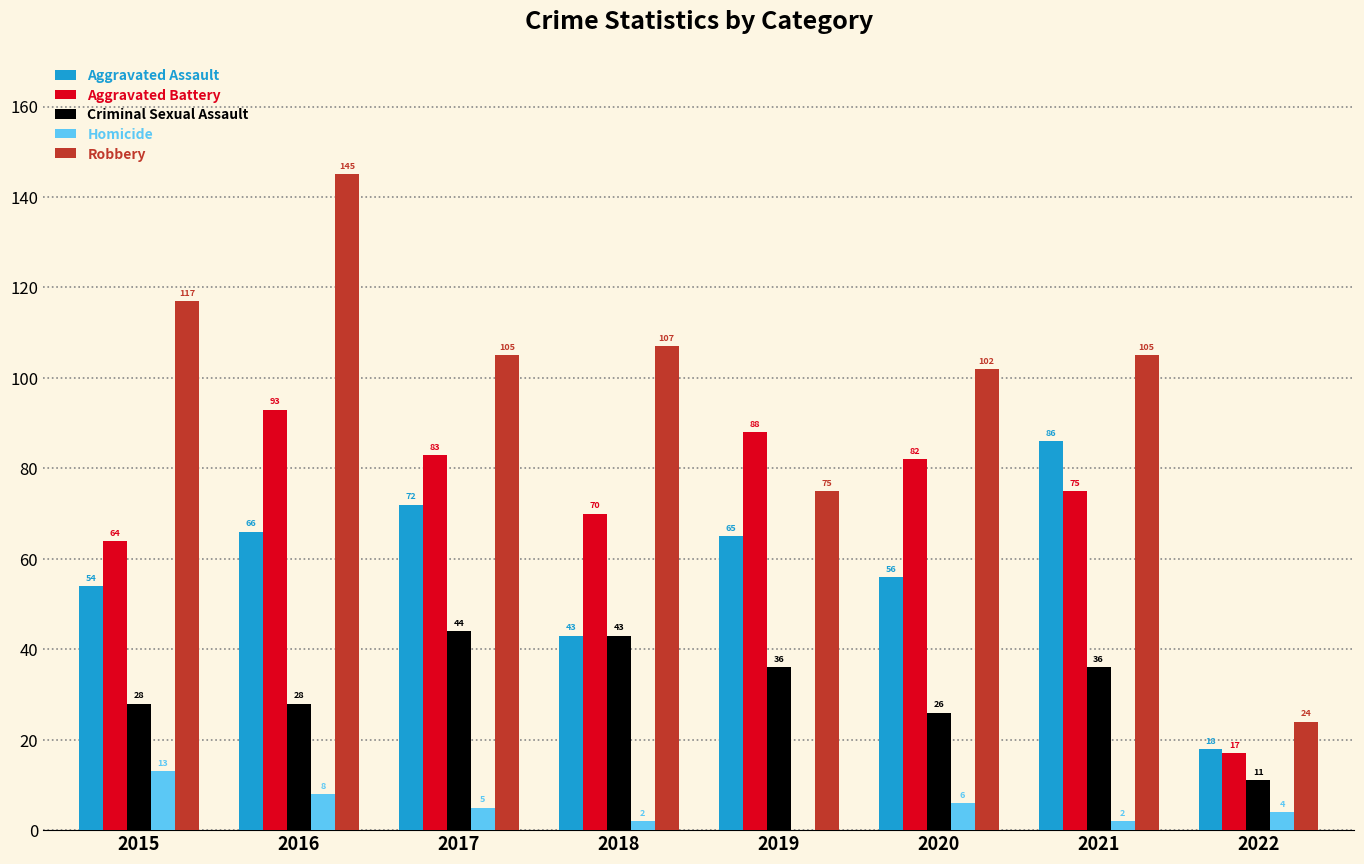

Is the value of Homicide at 2018 greater than the value of Aggravated Assault at 2020?

No